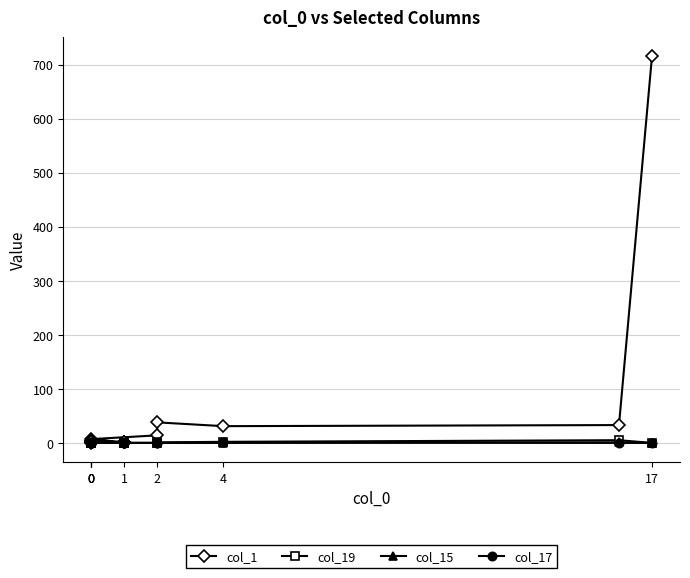

What are all the series names shown in the legend?

col_1, col_19, col_15, col_17